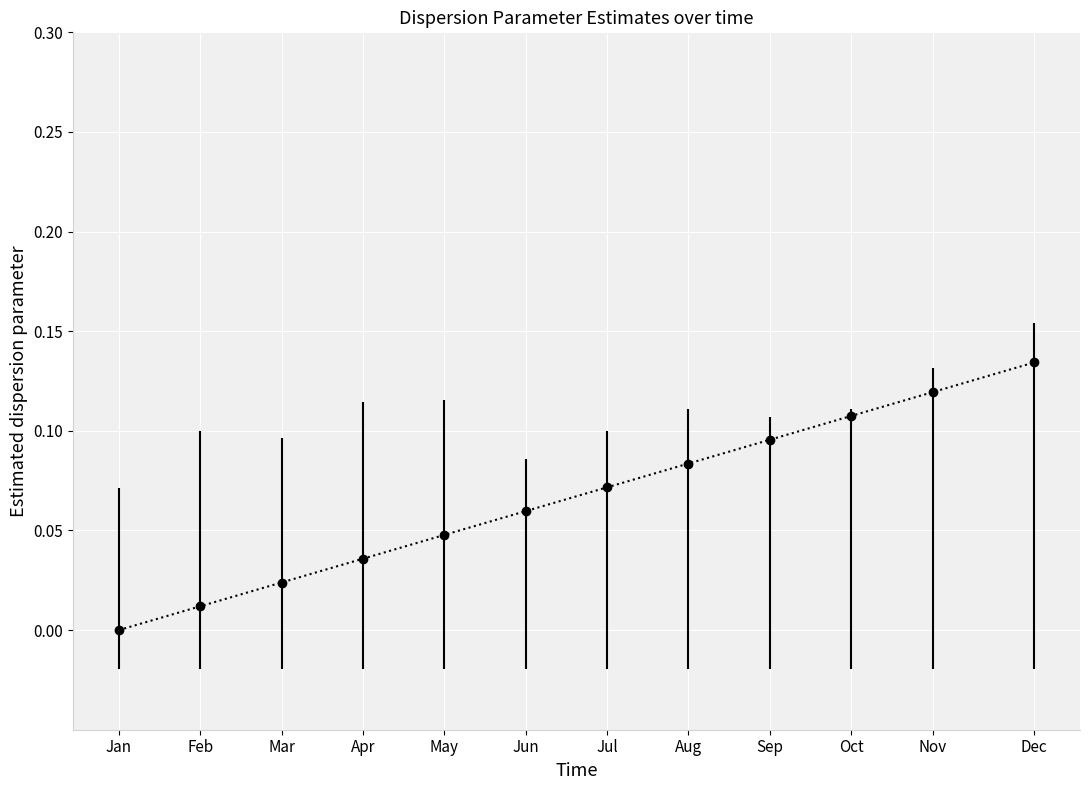

The chart shows a value of 0.0 at Aug. True or false?

False